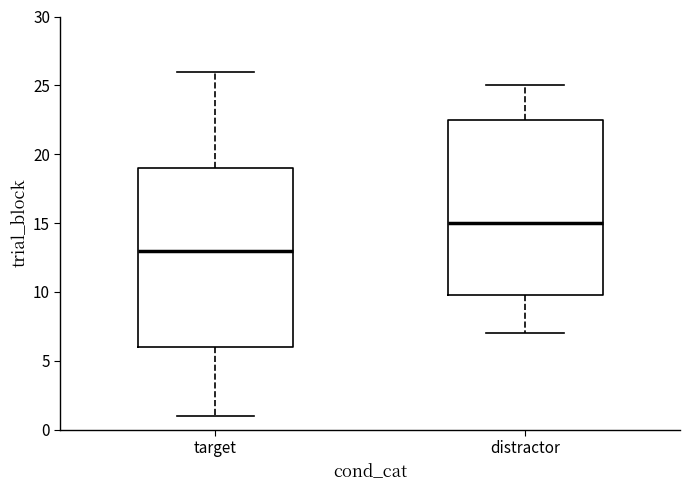

Reading left to right, read every box against the y-axis: the position of its median line, the range the box covers, and the ends of its whiskers. The values are not printed on the chart, so give them approximately, as read against the axis.

target: median 13.0, box 6.0 to 19.0, whiskers 1.0 to 26.0
distractor: median 15.0, box 10.0 to 22.5, whiskers 7.0 to 25.0